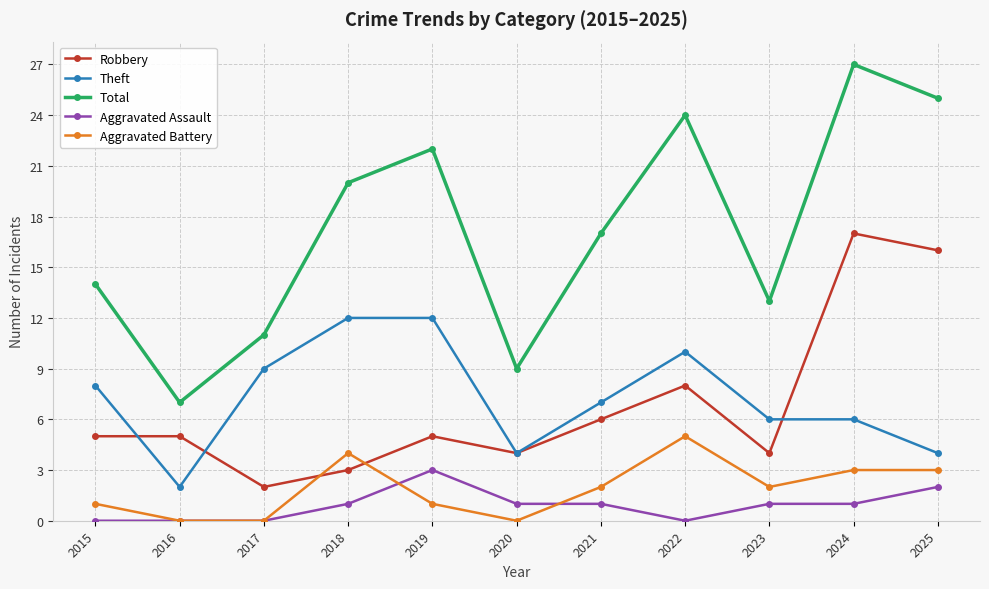

Reading left to right, list all the values displayed in this chart.

Robbery: 2015=5	2016=5	2017=2	2018=3	2019=5	2020=4	2021=6	2022=8	2023=4	2024=17	2025=16
Theft: 2015=8	2016=2	2017=9	2018=12	2019=12	2020=4	2021=7	2022=10	2023=6	2024=6	2025=4
Total: 2015=14	2016=7	2017=11	2018=20	2019=22	2020=9	2021=17	2022=24	2023=13	2024=27	2025=25
Aggravated Assault: 2015=0	2016=0	2017=0	2018=1	2019=3	2020=1	2021=1	2022=0	2023=1	2024=1	2025=2
Aggravated Battery: 2015=1	2016=0	2017=0	2018=4	2019=1	2020=0	2021=2	2022=5	2023=2	2024=3	2025=3